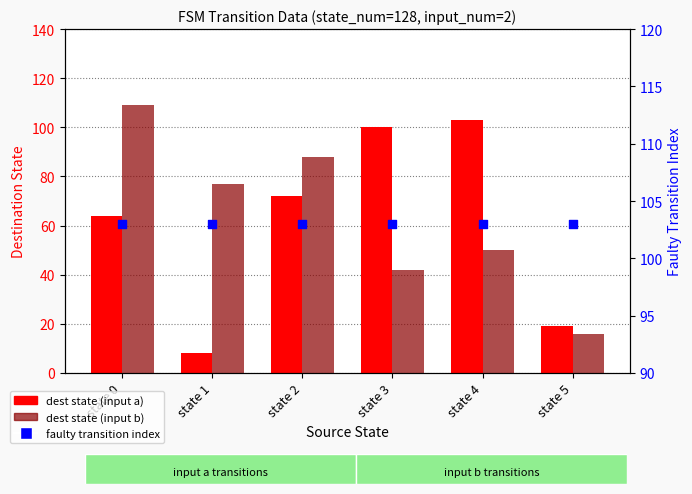

At which category is the sum across all series the highest?

state 0